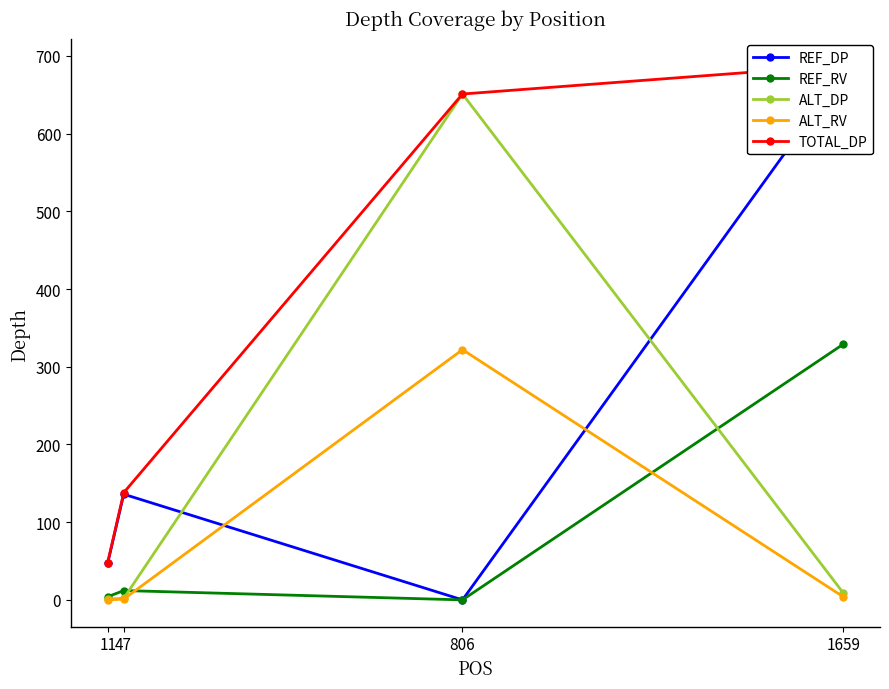

At how many categories does at least one series exceed 151?

2